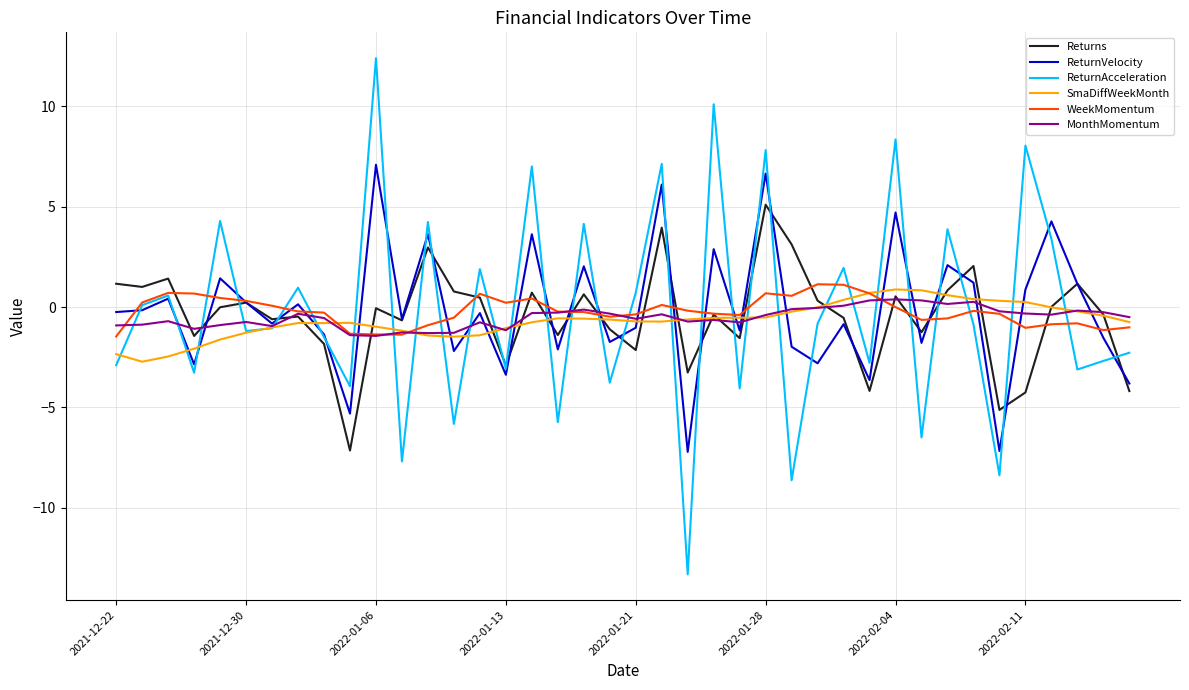

What is the smallest value displayed?

-13.3